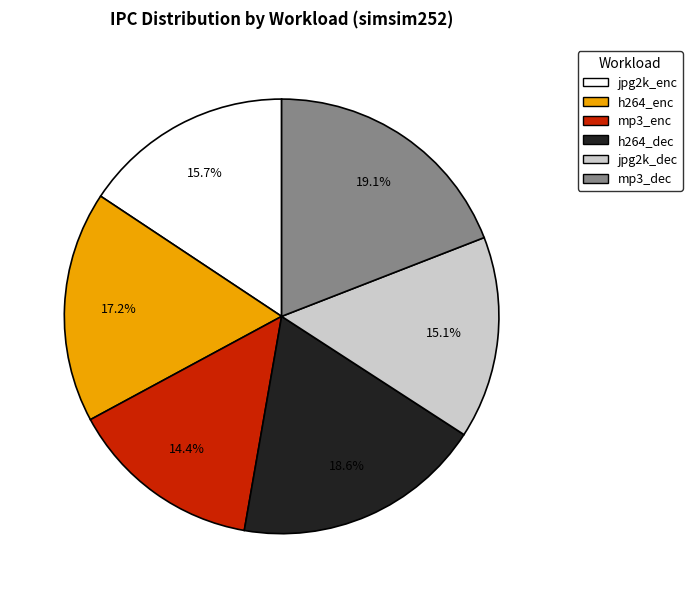

To the nearest percent, what percentage of the pie is h264_enc?

17%